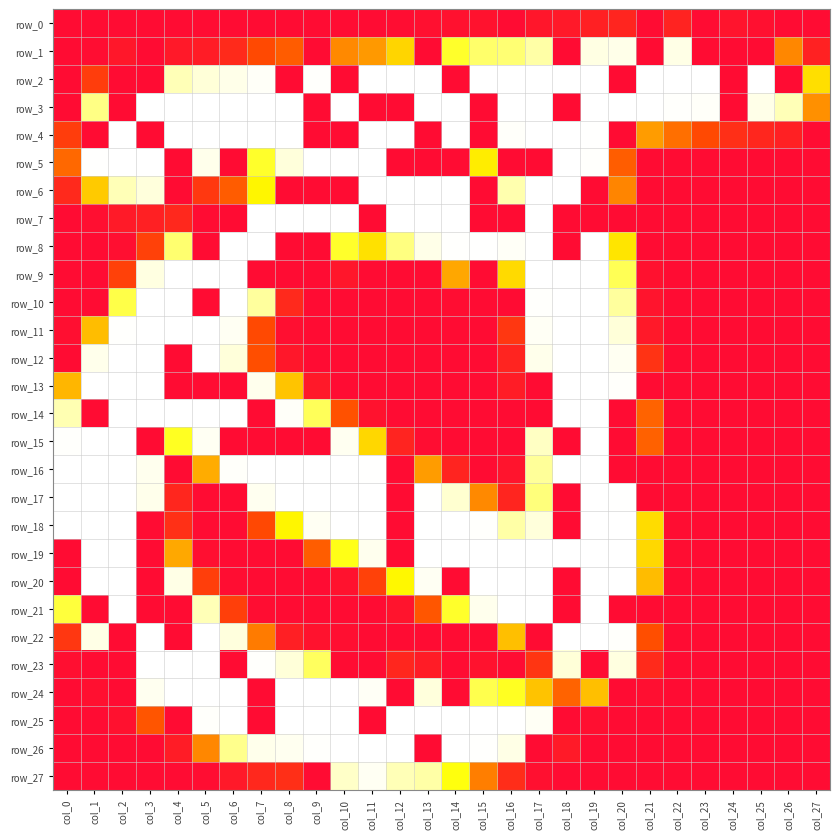

Reading left to right, what are all the values shown in this chart?

row_0: col_0=0	col_1=0	col_2=0	col_3=0	col_4=0	col_5=0	col_6=0	col_7=0	col_8=0	col_9=0	col_10=0	col_11=0	col_12=1	col_13=3	col_14=4	col_15=5	col_16=0	col_17=8	col_18=10	col_19=16	col_20=20	col_21=0	col_22=18	col_23=0	col_24=6	col_25=3	col_26=0	col_27=0
row_1: col_0=0	col_1=1	col_2=9	col_3=0	col_4=10	col_5=13	col_6=24	col_7=49	col_8=60	col_9=0	col_10=86	col_11=95	col_12=129	col_13=0	col_14=163	col_15=178	col_16=180	col_17=192	col_18=0	col_19=218	col_20=226	col_21=0	col_22=222	col_23=0	col_24=0	col_25=0	col_26=85	col_27=17
row_2: col_0=0	col_1=39	col_2=0	col_3=0	col_4=196	col_5=204	col_6=226	col_7=246	col_8=0	col_9=252	col_10=0	col_11=255	col_12=255	col_13=255	col_14=0	col_15=255	col_16=255	col_17=255	col_18=255	col_19=255	col_20=0	col_21=255	col_22=255	col_23=255	col_24=0	col_25=255	col_26=0	col_27=135
row_3: col_0=0	col_1=184	col_2=0	col_3=255	col_4=255	col_5=255	col_6=255	col_7=255	col_8=255	col_9=0	col_10=255	col_11=0	col_12=0	col_13=255	col_14=255	col_15=0	col_16=255	col_17=255	col_18=0	col_19=255	col_20=255	col_21=255	col_22=252	col_23=247	col_24=0	col_25=225	col_26=196	col_27=90
row_4: col_0=39	col_1=0	col_2=255	col_3=0	col_4=255	col_5=255	col_6=255	col_7=255	col_8=255	col_9=0	col_10=0	col_11=255	col_12=255	col_13=0	col_14=255	col_15=0	col_16=249	col_17=255	col_18=255	col_19=254	col_20=0	col_21=97	col_22=71	col_23=49	col_24=28	col_25=21	col_26=16	col_27=0
row_5: col_0=67	col_1=254	col_2=255	col_3=255	col_4=0	col_5=229	col_6=0	col_7=163	col_8=208	col_9=255	col_10=255	col_11=255	col_12=0	col_13=0	col_14=0	col_15=143	col_16=0	col_17=0	col_18=255	col_19=252	col_20=61	col_21=0	col_22=0	col_23=0	col_24=0	col_25=0	col_26=0	col_27=0
row_6: col_0=23	col_1=123	col_2=196	col_3=209	col_4=0	col_5=35	col_6=60	col_7=148	col_8=0	col_9=0	col_10=0	col_11=255	col_12=255	col_13=255	col_14=255	col_15=0	col_16=194	col_17=255	col_18=255	col_19=0	col_20=84	col_21=0	col_22=0	col_23=0	col_24=0	col_25=0	col_26=0	col_27=0
row_7: col_0=0	col_1=2	col_2=11	col_3=16	col_4=22	col_5=0	col_6=0	col_7=255	col_8=255	col_9=255	col_10=255	col_11=0	col_12=255	col_13=255	col_14=255	col_15=0	col_16=0	col_17=255	col_18=0	col_19=0	col_20=0	col_21=0	col_22=0	col_23=0	col_24=0	col_25=0	col_26=0	col_27=0
row_8: col_0=0	col_1=0	col_2=2	col_3=42	col_4=179	col_5=0	col_6=255	col_7=255	col_8=0	col_9=0	col_10=163	col_11=136	col_12=183	col_13=225	col_14=253	col_15=254	col_16=245	col_17=255	col_18=0	col_19=255	col_20=138	col_21=0	col_22=0	col_23=0	col_24=0	col_25=0	col_26=0	col_27=0
row_9: col_0=0	col_1=0	col_2=42	col_3=215	col_4=255	col_5=255	col_6=255	col_7=0	col_8=0	col_9=0	col_10=8	col_11=0	col_12=0	col_13=0	col_14=103	col_15=0	col_16=132	col_17=255	col_18=255	col_19=255	col_20=173	col_21=4	col_22=0	col_23=0	col_24=0	col_25=0	col_26=0	col_27=0
row_10: col_0=0	col_1=0	col_2=170	col_3=255	col_4=255	col_5=0	col_6=255	col_7=190	col_8=23	col_9=0	col_10=0	col_11=0	col_12=0	col_13=0	col_14=1	col_15=0	col_16=0	col_17=252	col_18=255	col_19=255	col_20=190	col_21=6	col_22=0	col_23=0	col_24=0	col_25=0	col_26=0	col_27=0
row_11: col_0=2	col_1=116	col_2=253	col_3=255	col_4=255	col_5=255	col_6=240	col_7=49	col_8=2	col_9=0	col_10=0	col_11=0	col_12=0	col_13=0	col_14=0	col_15=0	col_16=34	col_17=242	col_18=255	col_19=255	col_20=205	col_21=10	col_22=0	col_23=0	col_24=0	col_25=0	col_26=0	col_27=0
row_12: col_0=0	col_1=229	col_2=255	col_3=255	col_4=0	col_5=255	col_6=206	col_7=52	col_8=9	col_9=0	col_10=0	col_11=0	col_12=0	col_13=0	col_14=0	col_15=0	col_16=19	col_17=229	col_18=255	col_19=255	col_20=238	col_21=31	col_22=0	col_23=0	col_24=0	col_25=0	col_26=0	col_27=0
row_13: col_0=112	col_1=255	col_2=255	col_3=255	col_4=0	col_5=0	col_6=0	col_7=231	col_8=120	col_9=10	col_10=0	col_11=0	col_12=0	col_13=0	col_14=0	col_15=0	col_16=13	col_17=0	col_18=255	col_19=255	col_20=250	col_21=0	col_22=0	col_23=0	col_24=0	col_25=0	col_26=0	col_27=0
row_14: col_0=195	col_1=0	col_2=255	col_3=255	col_4=255	col_5=255	col_6=255	col_7=0	col_8=247	col_9=174	col_10=54	col_11=5	col_12=0	col_13=0	col_14=0	col_15=0	col_16=0	col_17=0	col_18=255	col_19=255	col_20=0	col_21=64	col_22=0	col_23=0	col_24=0	col_25=0	col_26=0	col_27=0
row_15: col_0=251	col_1=255	col_2=255	col_3=0	col_4=161	col_5=240	col_6=0	col_7=0	col_8=0	col_9=0	col_10=237	col_11=130	col_12=19	col_13=1	col_14=0	col_15=0	col_16=0	col_17=199	col_18=0	col_19=255	col_20=0	col_21=63	col_22=0	col_23=0	col_24=0	col_25=0	col_26=0	col_27=0
row_16: col_0=255	col_1=255	col_2=255	col_3=233	col_4=0	col_5=106	col_6=249	col_7=255	col_8=255	col_9=255	col_10=255	col_11=254	col_12=0	col_13=97	col_14=19	col_15=0	col_16=6	col_17=189	col_18=255	col_19=255	col_20=0	col_21=0	col_22=0	col_23=0	col_24=0	col_25=0	col_26=0	col_27=0
row_17: col_0=255	col_1=255	col_2=255	col_3=229	col_4=21	col_5=0	col_6=0	col_7=235	col_8=255	col_9=255	col_10=255	col_11=255	col_12=0	col_13=254	col_14=202	col_15=86	col_16=20	col_17=182	col_18=0	col_19=255	col_20=254	col_21=0	col_22=0	col_23=0	col_24=0	col_25=0	col_26=0	col_27=0
row_18: col_0=255	col_1=255	col_2=255	col_3=0	col_4=29	col_5=0	col_6=0	col_7=48	col_8=148	col_9=239	col_10=255	col_11=255	col_12=0	col_13=255	col_14=255	col_15=251	col_16=192	col_17=207	col_18=0	col_19=255	col_20=255	col_21=133	col_22=1	col_23=0	col_24=0	col_25=0	col_26=0	col_27=0
row_19: col_0=0	col_1=255	col_2=255	col_3=0	col_4=104	col_5=2	col_6=0	col_7=0	col_8=0	col_9=61	col_10=158	col_11=233	col_12=0	col_13=255	col_14=255	col_15=255	col_16=255	col_17=255	col_18=255	col_19=255	col_20=255	col_21=131	col_22=1	col_23=0	col_24=0	col_25=0	col_26=0	col_27=0
row_20: col_0=0	col_1=255	col_2=255	col_3=0	col_4=222	col_5=40	col_6=1	col_7=0	col_8=0	col_9=0	col_10=5	col_11=42	col_12=149	col_13=240	col_14=0	col_15=255	col_16=255	col_17=255	col_18=0	col_19=255	col_20=255	col_21=115	col_22=0	col_23=0	col_24=0	col_25=0	col_26=0	col_27=0
row_21: col_0=167	col_1=0	col_2=255	col_3=0	col_4=0	col_5=196	col_6=41	col_7=1	col_8=0	col_9=0	col_10=0	col_11=0	col_12=6	col_13=57	col_14=163	col_15=231	col_16=255	col_17=255	col_18=0	col_19=255	col_20=0	col_21=0	col_22=0	col_23=0	col_24=0	col_25=0	col_26=0	col_27=0
row_22: col_0=34	col_1=222	col_2=0	col_3=255	col_4=0	col_5=255	col_6=210	col_7=78	col_8=15	col_9=5	col_10=2	col_11=0	col_12=0	col_13=0	col_14=0	col_15=0	col_16=117	col_17=0	col_18=255	col_19=255	col_20=250	col_21=52	col_22=0	col_23=0	col_24=0	col_25=0	col_26=0	col_27=0
row_23: col_0=2	col_1=0	col_2=0	col_3=255	col_4=255	col_5=255	col_6=0	col_7=251	col_8=205	col_9=175	col_10=0	col_11=0	col_12=21	col_13=13	col_14=0	col_15=5	col_16=0	col_17=33	col_18=204	col_19=0	col_20=214	col_21=24	col_22=0	col_23=0	col_24=0	col_25=0	col_26=0	col_27=0
row_24: col_0=0	col_1=3	col_2=0	col_3=235	col_4=255	col_5=255	col_6=255	col_7=0	col_8=255	col_9=255	col_10=255	col_11=244	col_12=0	col_13=209	col_14=0	col_15=171	col_16=161	col_17=119	col_18=64	col_19=117	col_20=0	col_21=2	col_22=0	col_23=0	col_24=0	col_25=0	col_26=0	col_27=0
row_25: col_0=0	col_1=0	col_2=4	col_3=56	col_4=0	col_5=250	col_6=255	col_7=0	col_8=255	col_9=255	col_10=255	col_11=0	col_12=255	col_13=255	col_14=255	col_15=255	col_16=255	col_17=242	col_18=0	col_19=2	col_20=0	col_21=0	col_22=0	col_23=0	col_24=0	col_25=0	col_26=0	col_27=0
row_26: col_0=0	col_1=0	col_2=0	col_3=0	col_4=13	col_5=85	col_6=186	col_7=229	col_8=236	col_9=252	col_10=255	col_11=255	col_12=255	col_13=0	col_14=255	col_15=253	col_16=222	col_17=0	col_18=11	col_19=0	col_20=0	col_21=0	col_22=0	col_23=0	col_24=0	col_25=0	col_26=0	col_27=0
row_27: col_0=0	col_1=0	col_2=0	col_3=0	col_4=0	col_5=1	col_6=10	col_7=22	col_8=28	col_9=0	col_10=200	col_11=239	col_12=196	col_13=192	col_14=156	col_15=80	col_16=26	col_17=3	col_18=0	col_19=0	col_20=0	col_21=0	col_22=0	col_23=0	col_24=0	col_25=0	col_26=0	col_27=0